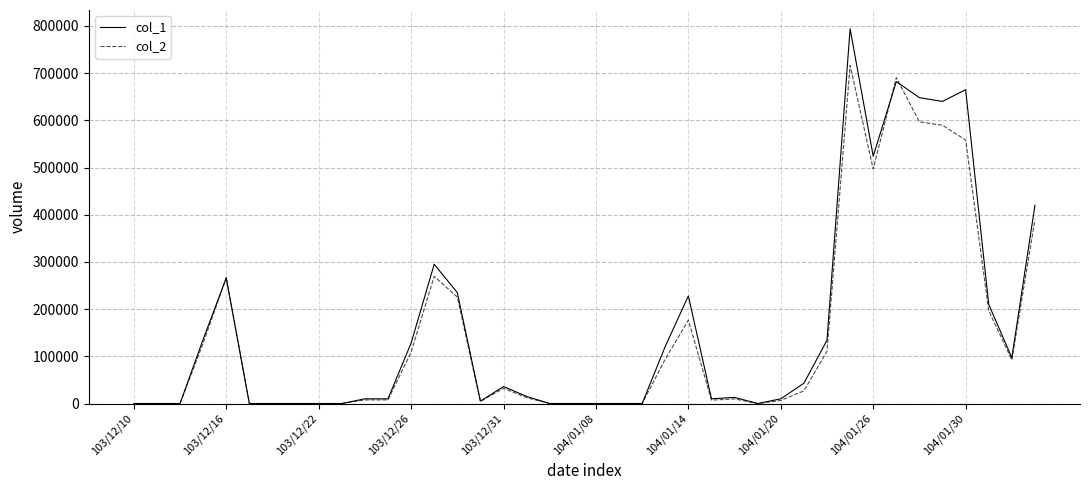

Which series has the widest spread of values?

col_1